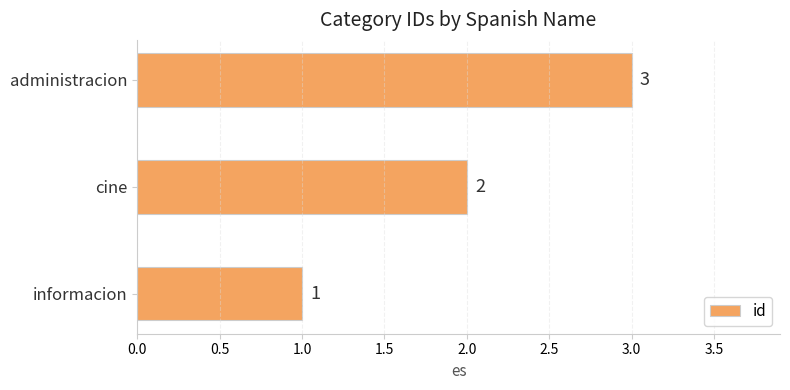

What is the difference between the maximum and second lowest values?

1